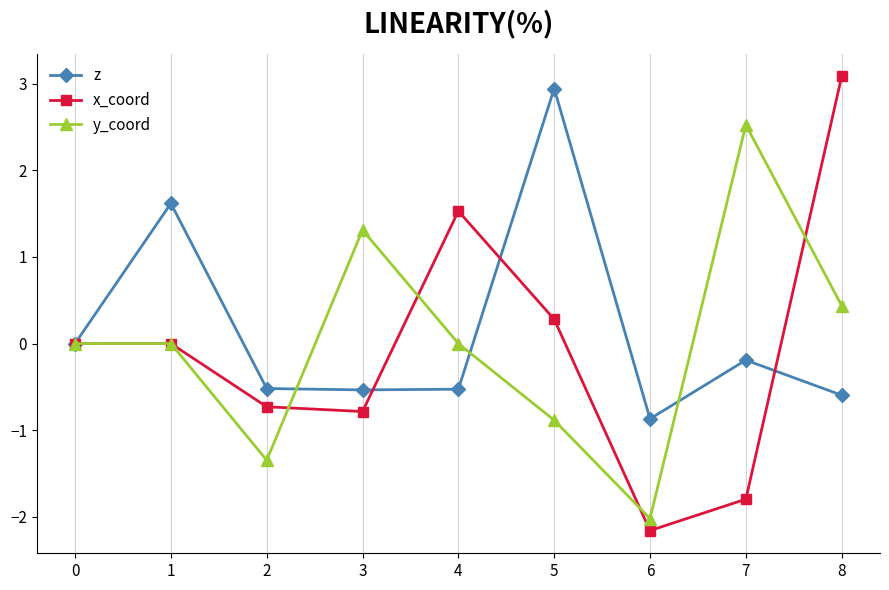

What is the total value across all series at 8?

2.9